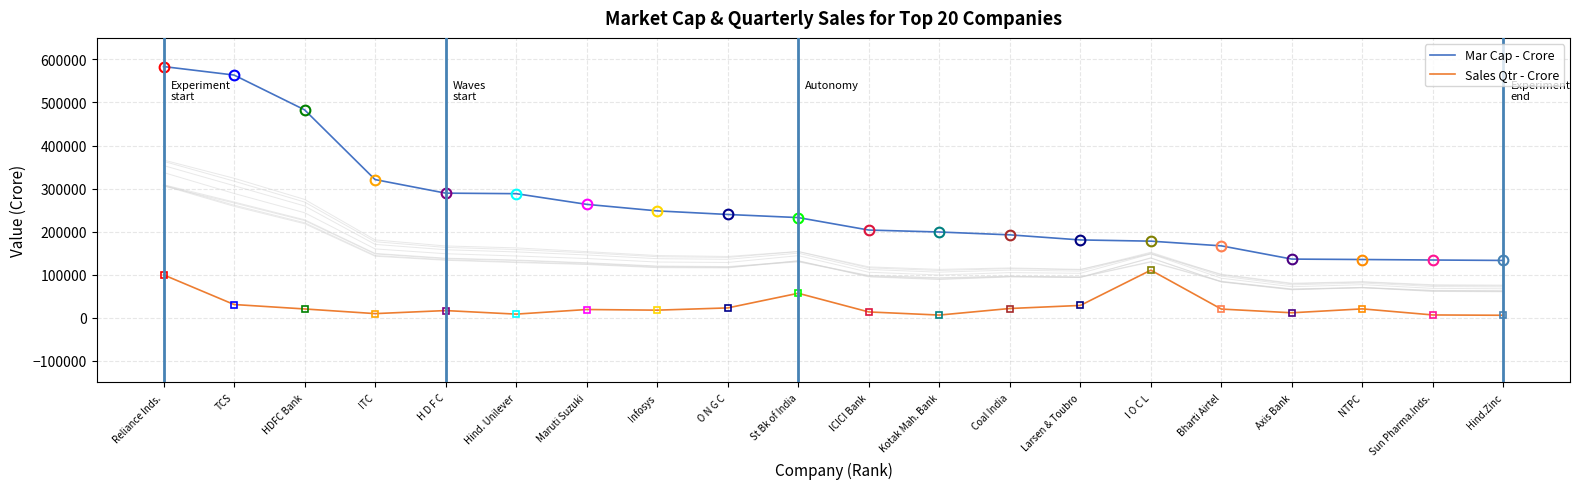

True or false: Mar Cap - Crore has more than 0 interior local peaks.

False